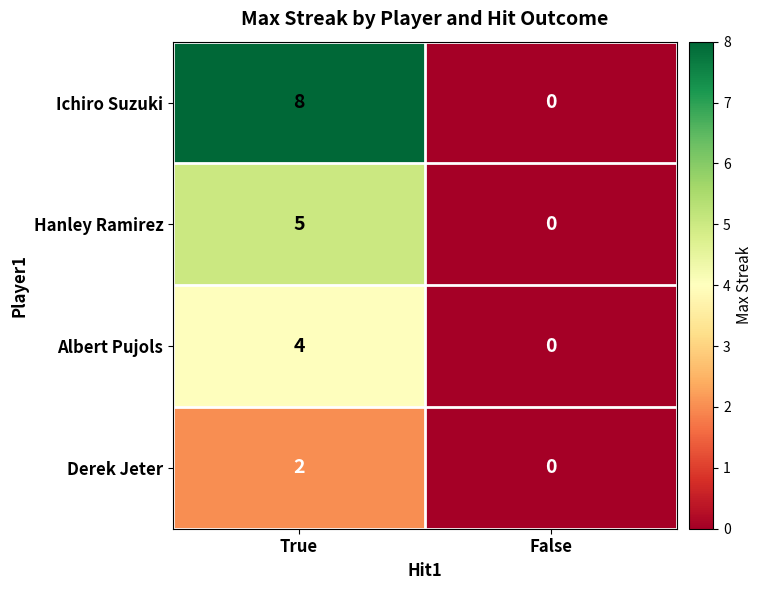

At how many categories does at least one series exceed 1?

1